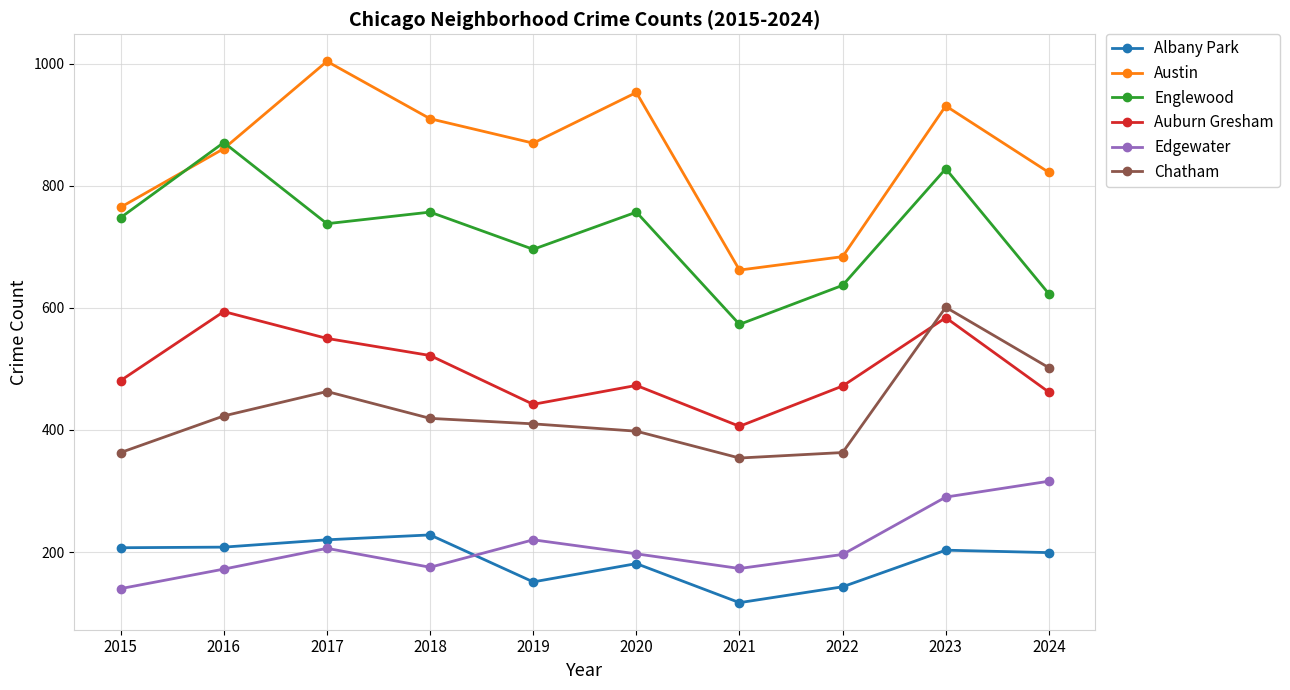

Does the chart display data point markers on the line(s)?

Yes